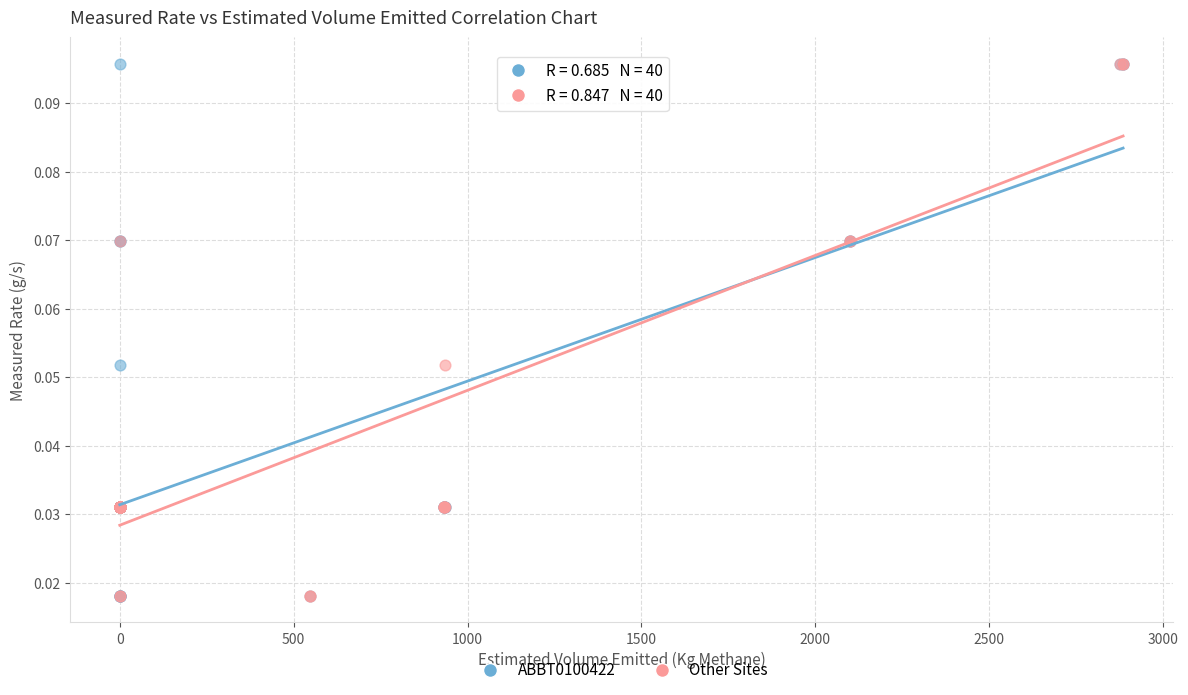

What are all the series names shown in the legend?

ABBT0100422, Other Sites